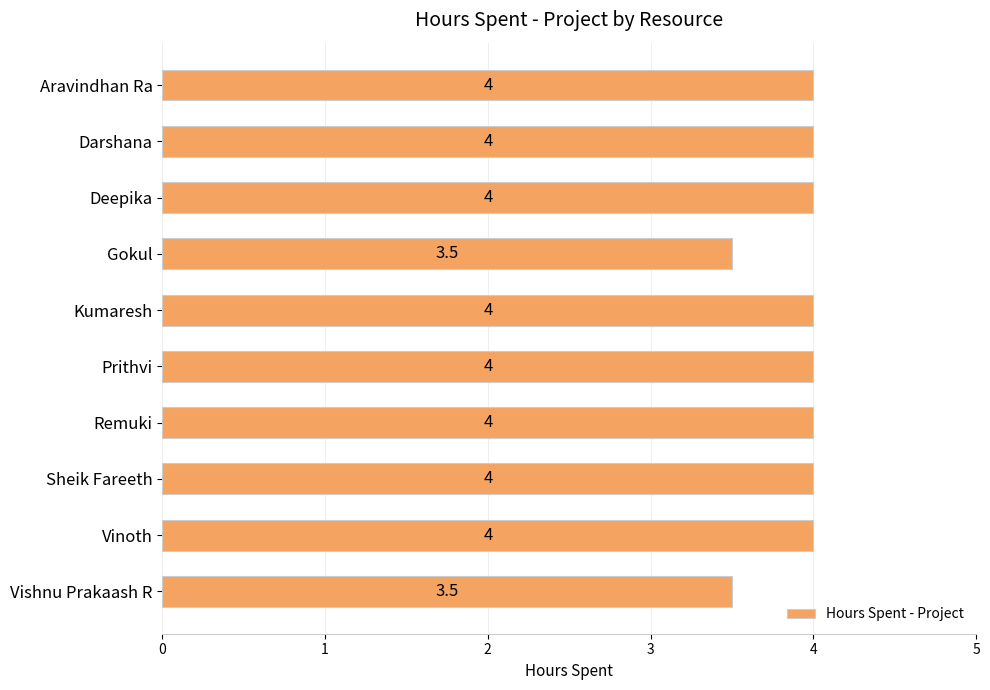

What value does the data have at Vishnu Prakaash R?

3.5